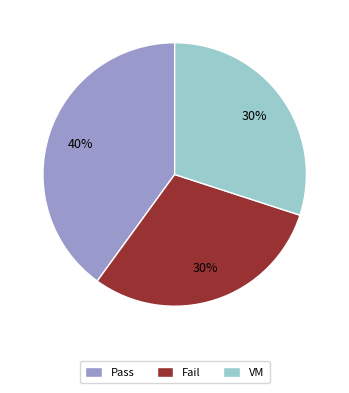

Which has a higher value, Fail or Pass?

Pass